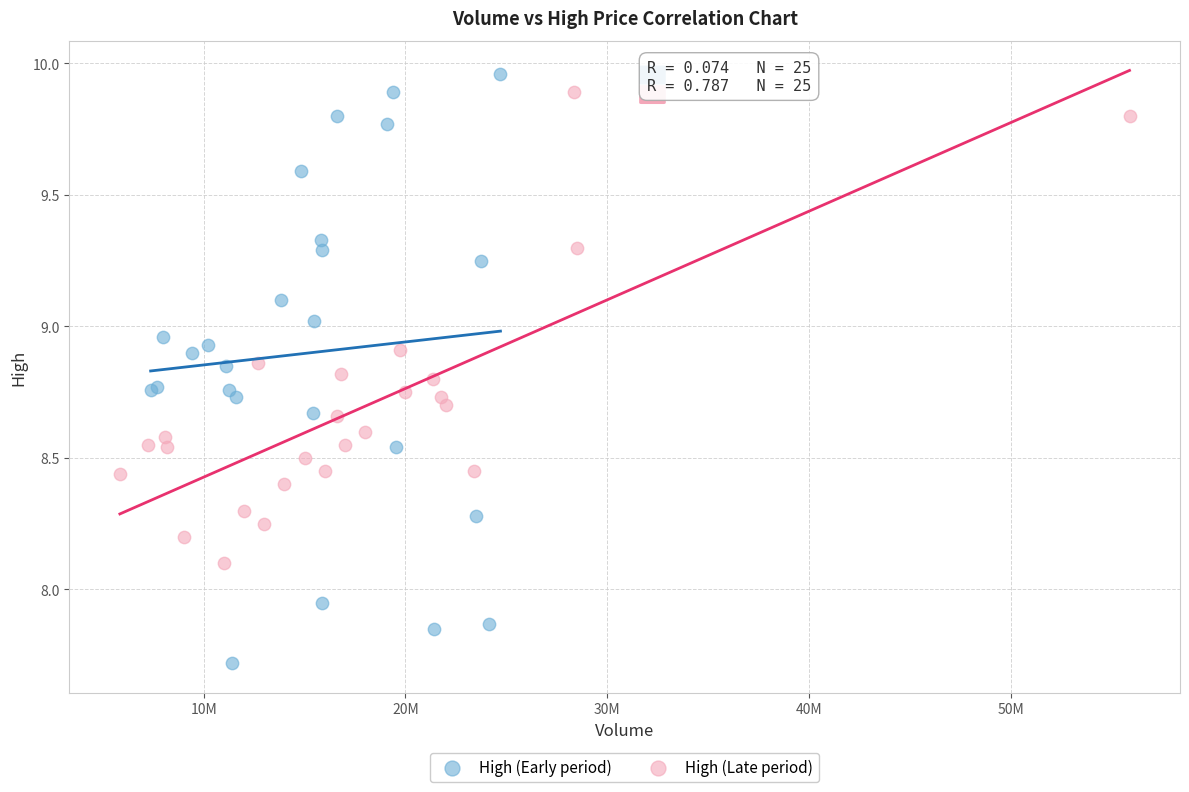

Which series has the largest Y range (max minus min)?

High (Early period)